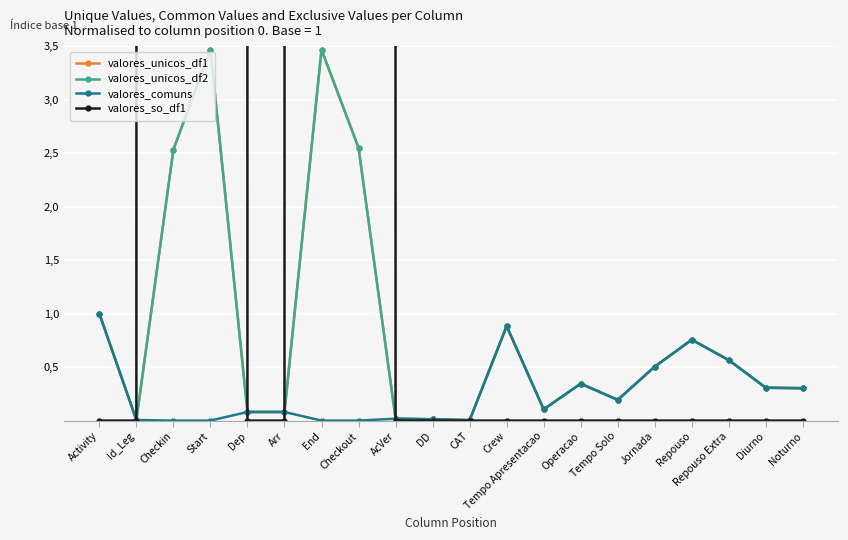

Is the value of valores_so_df1 at Repouso greater than the value of valores_unicos_df1 at Tempo Solo?

No